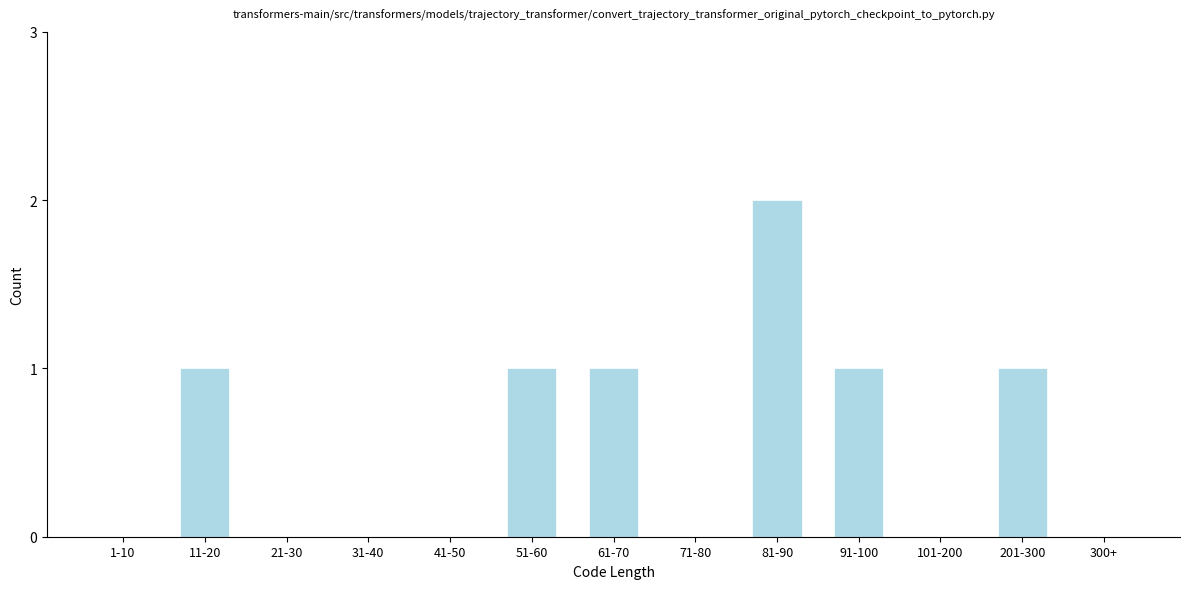

Reading left to right, what are all the values shown in this chart?

1-10=0	11-20=1	21-30=0	31-40=0	41-50=0	51-60=1	61-70=1	71-80=0	81-90=2	91-100=1	101-200=0	201-300=1	300+=0